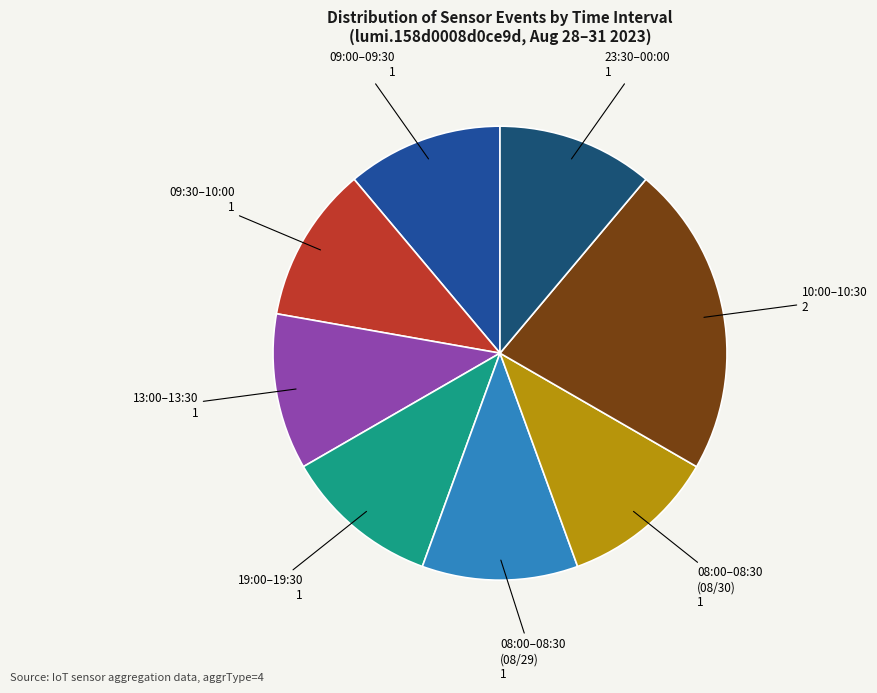

Does any single category account for the majority?

No